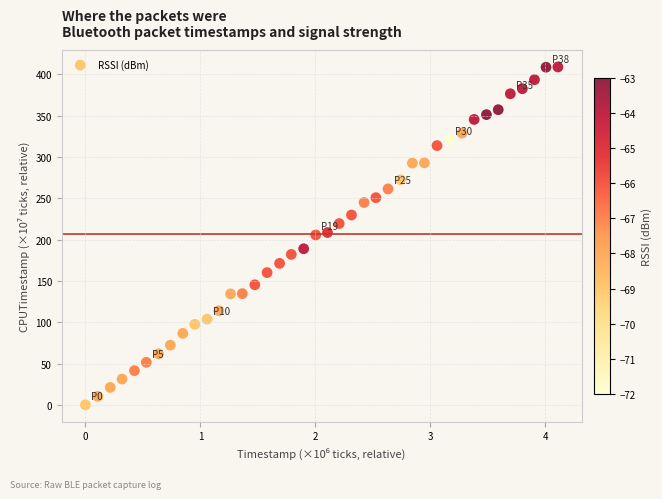

What is the range of Y values (max minus min)?

409.1